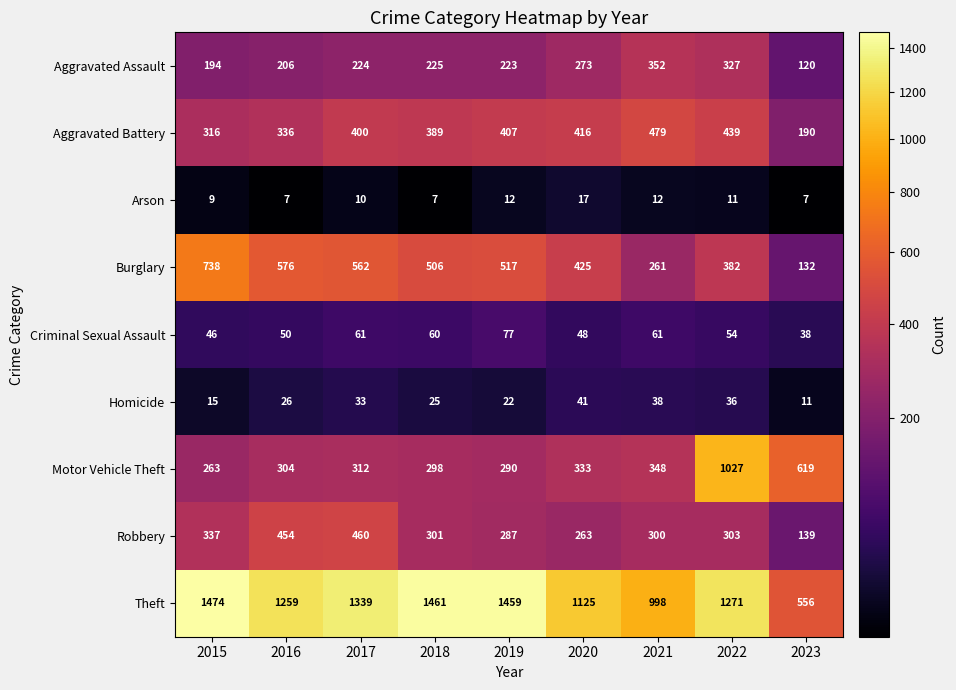

What is the difference between the maximum and minimum values in the Motor Vehicle Theft series?

764